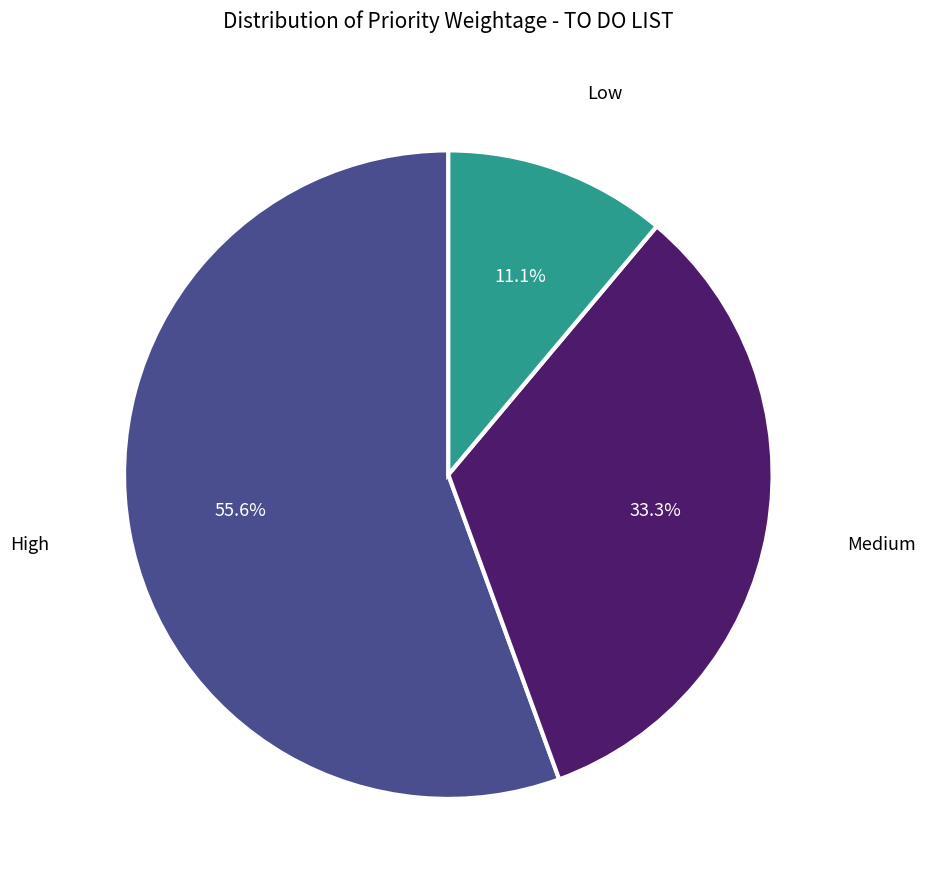

Count the number of slices in the pie.

3